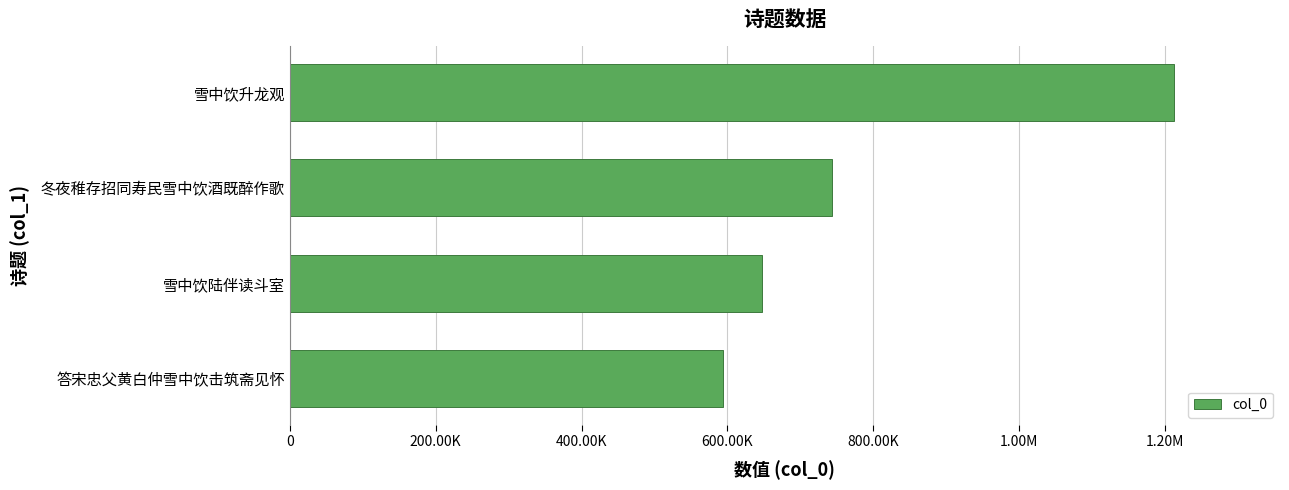

What is the difference between the maximum and minimum values?

617682